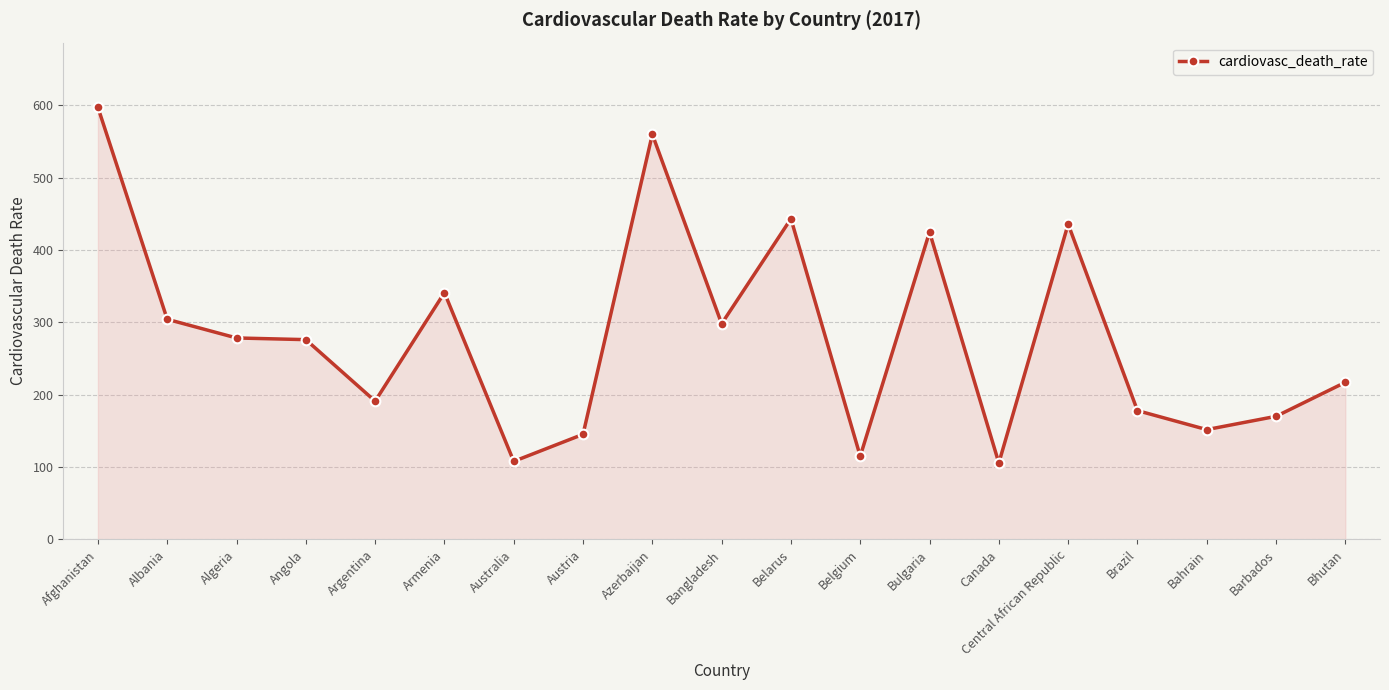

What is the difference between the values at Central African Republic and Bahrain?

284.0